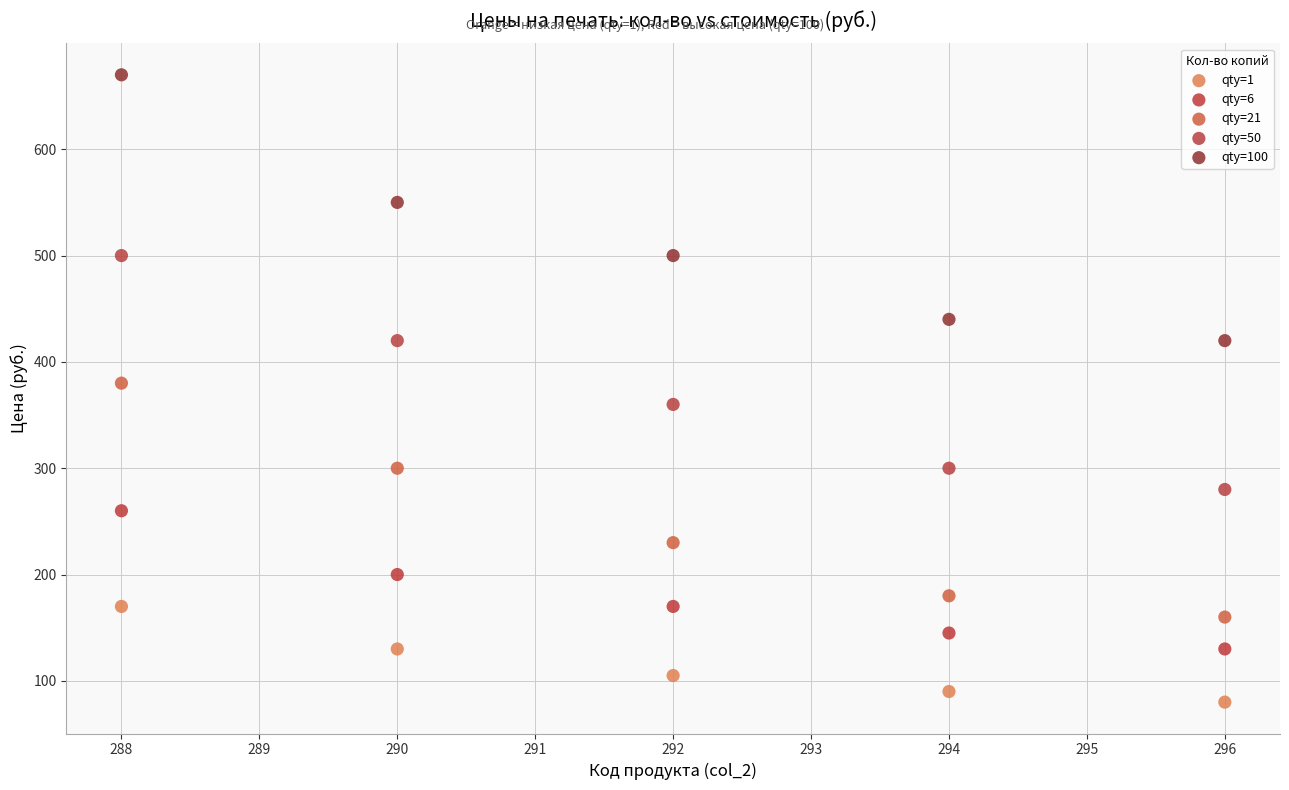

Which series has the largest Y range (max minus min)?

qty=100